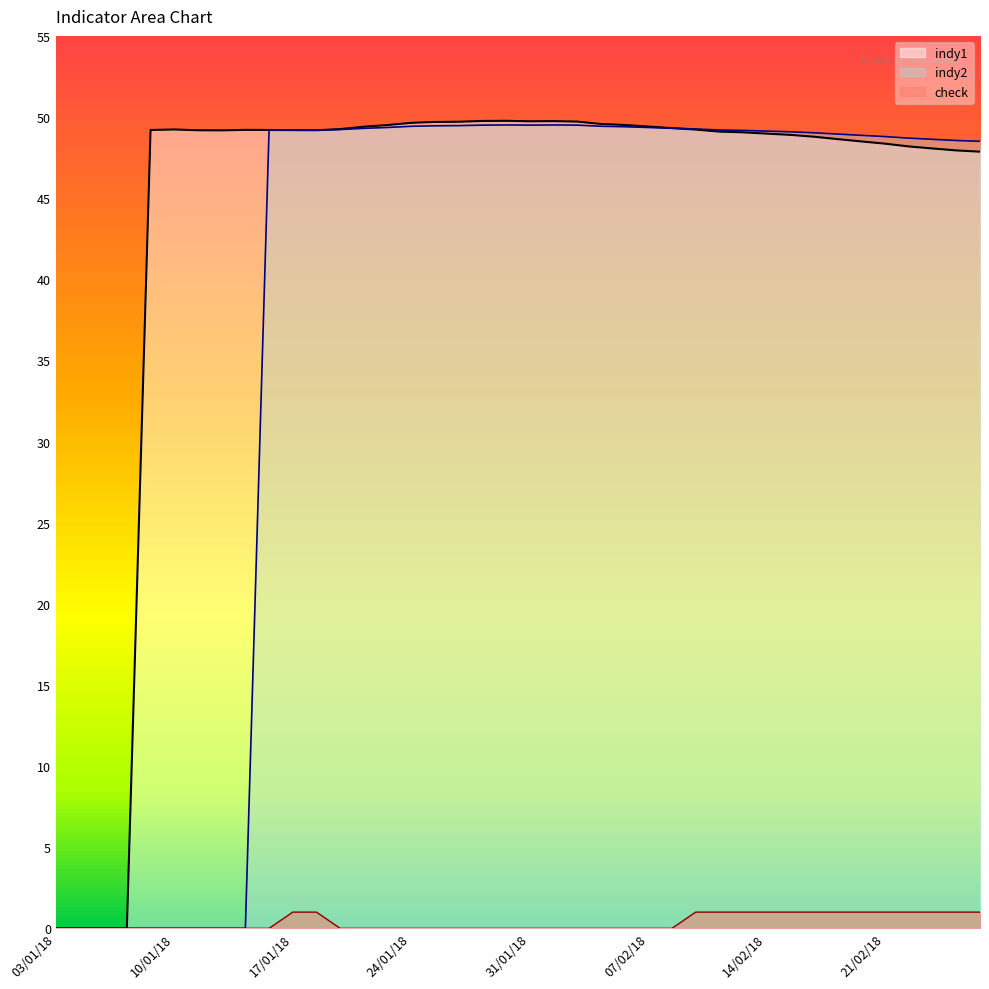

At which label does indy2 reach its minimum?

03/01/18